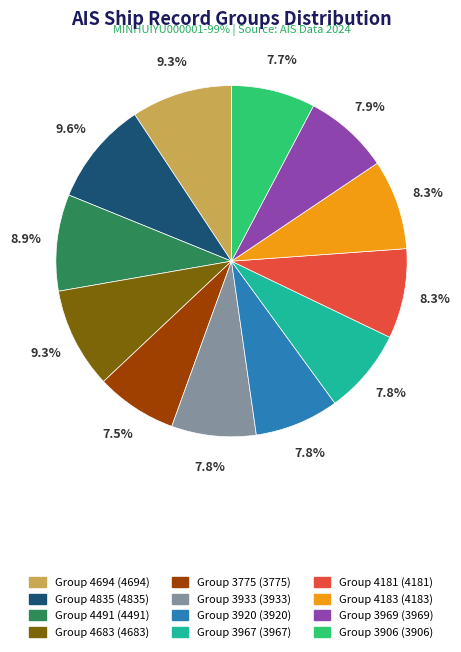

How many slices are in this pie chart?

12